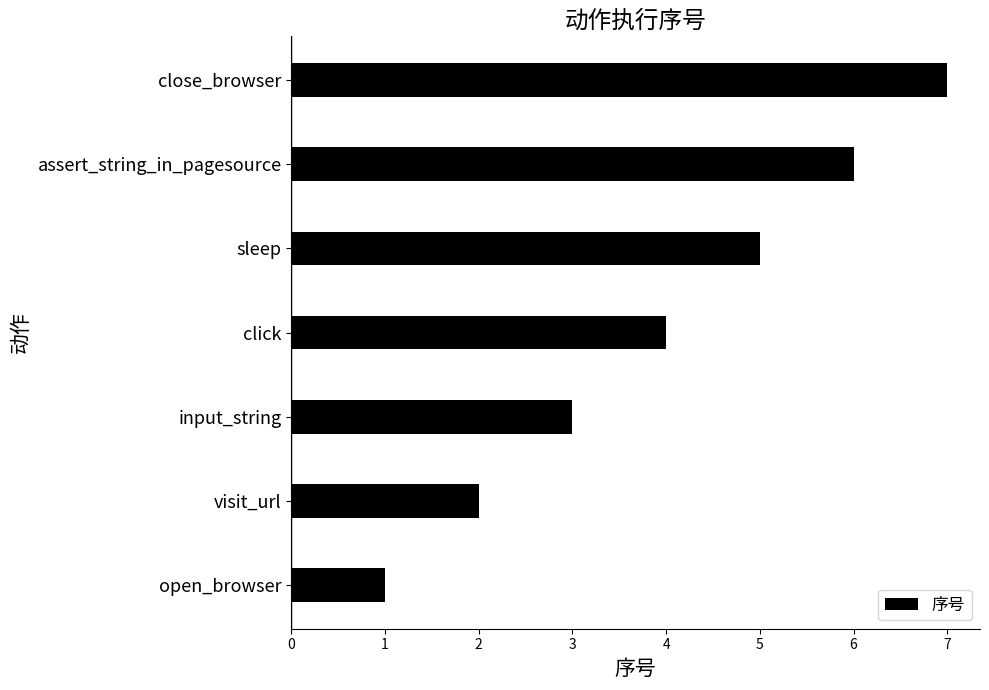

The value at click is 4. True or false?

True